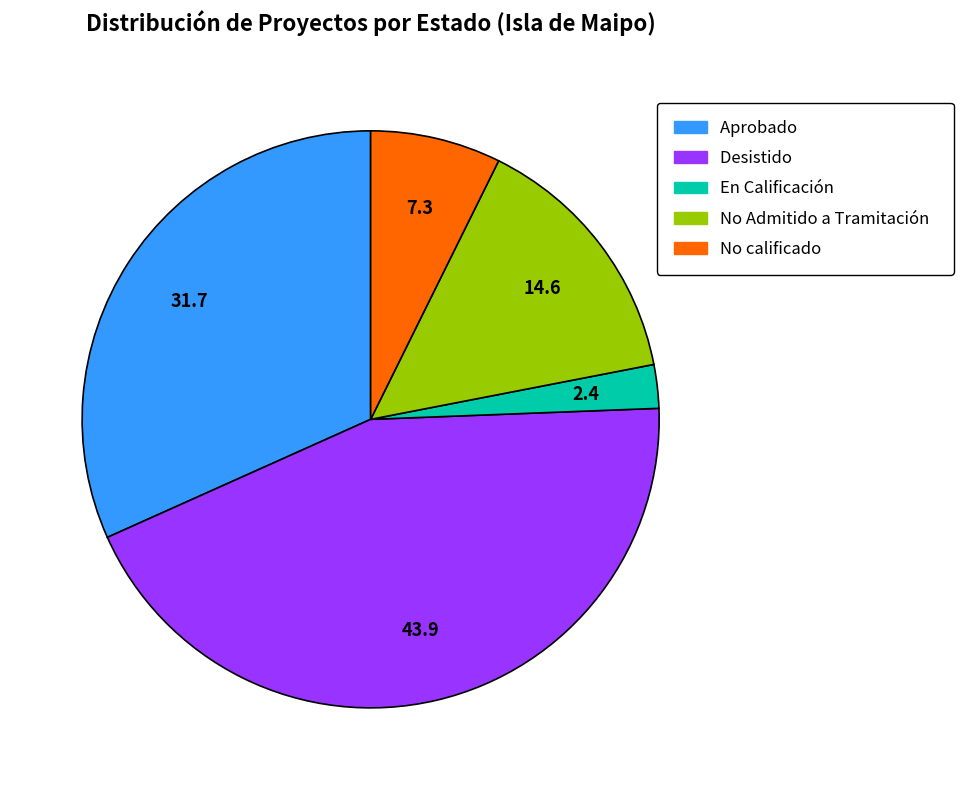

Rank the categories by value from lowest to highest.

En Calificación, No calificado, No Admitido a Tramitación, Aprobado, Desistido